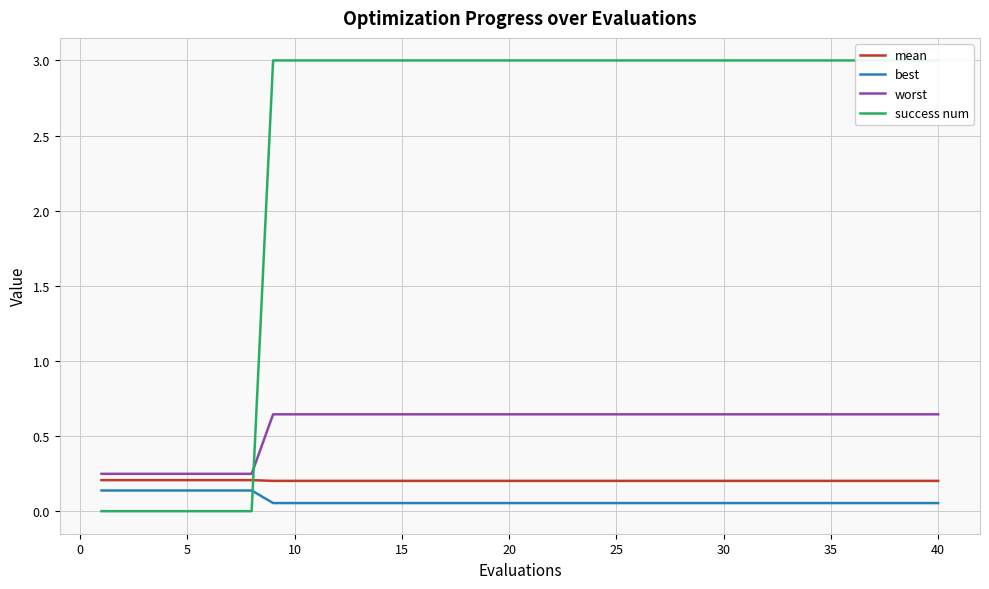

The mean series shows 0.2 at 20. True or false?

True